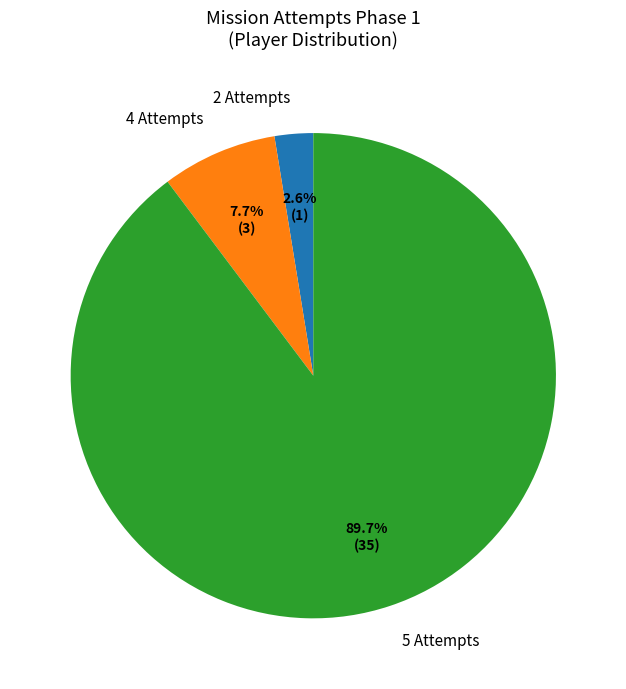

Between 4 Attempts and 2 Attempts, which is larger?

4 Attempts